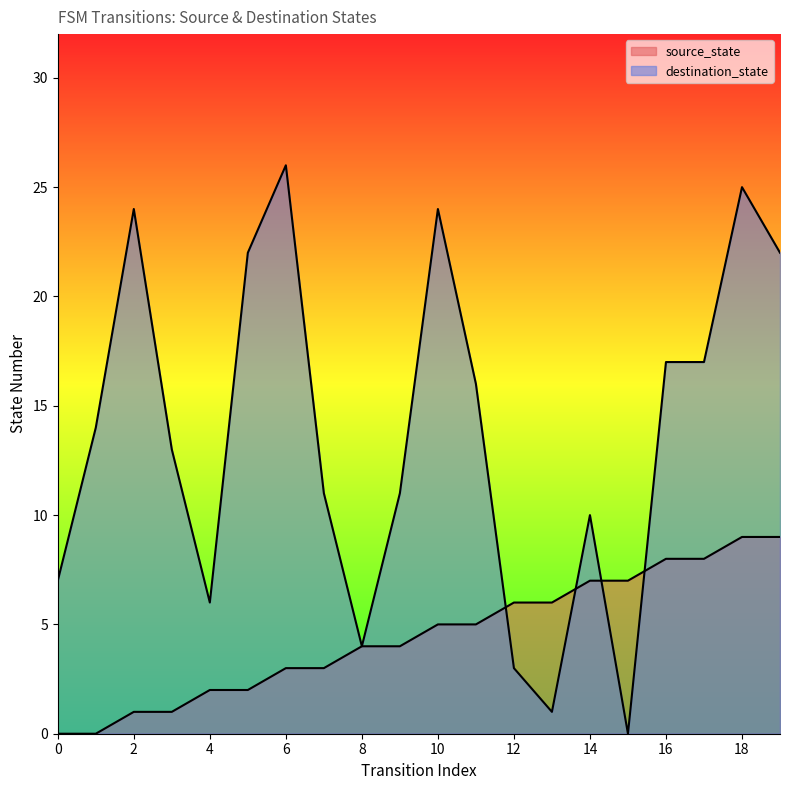

True or false: source_state has a value of 4 at 13.

False